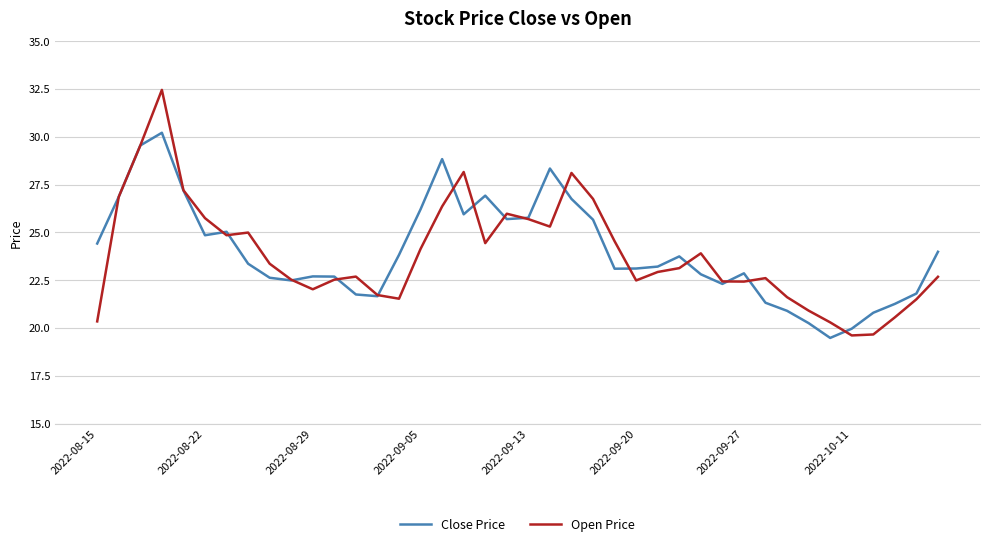

Which series has the widest spread of values?

Open Price